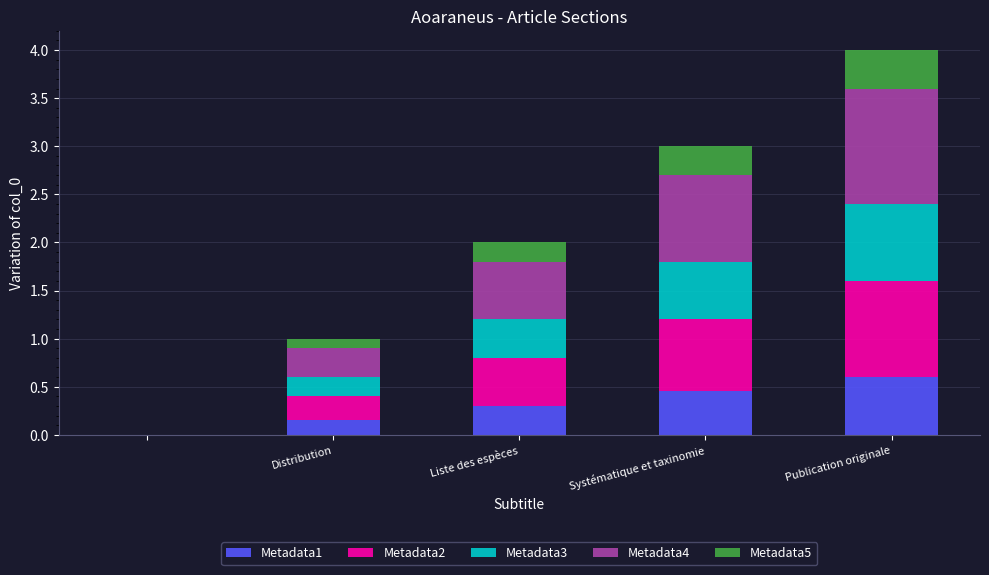

What is the sum of all Metadata1 values?

1.5